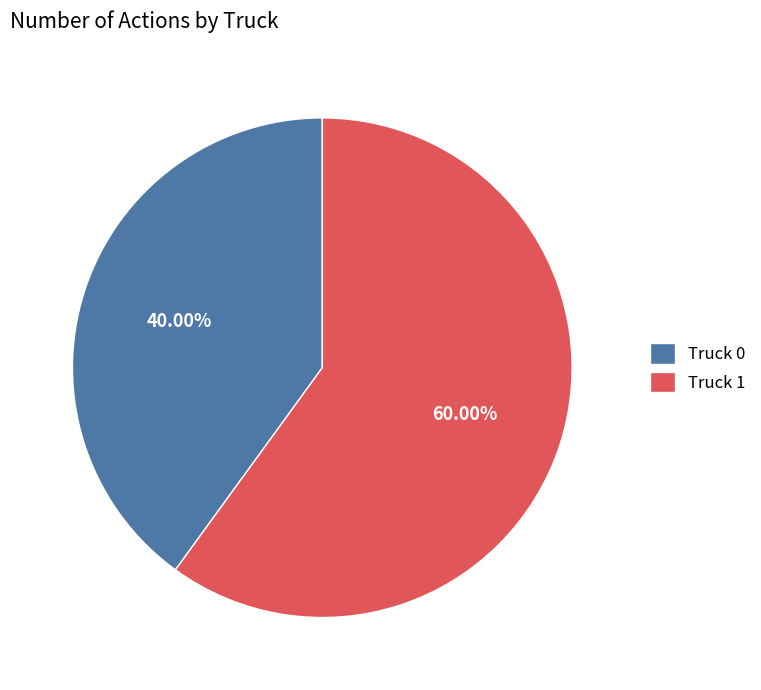

Does Truck 1 account for over 50% of the chart?

Yes